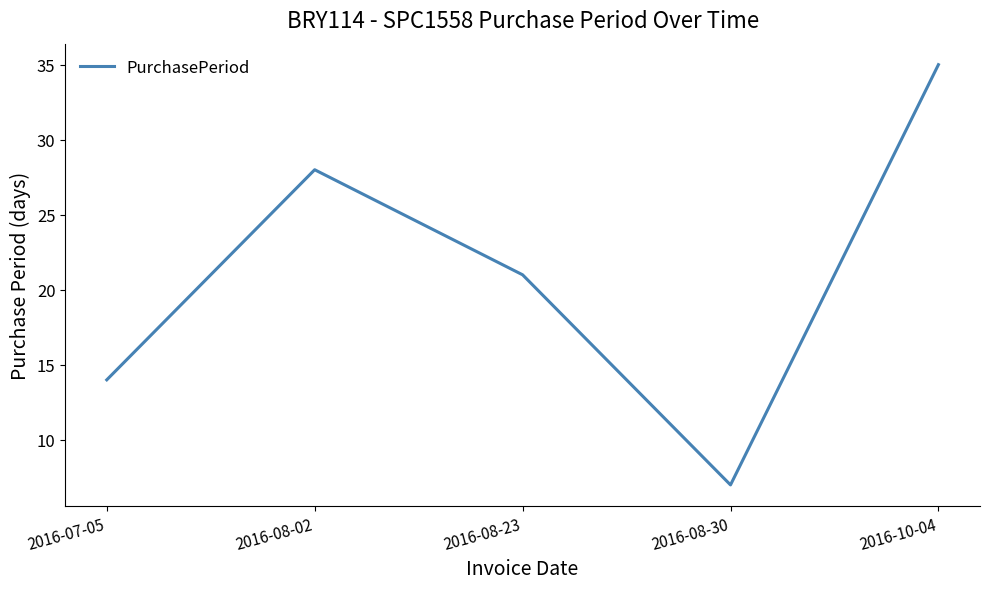

What is the maximum value shown in the chart?

35